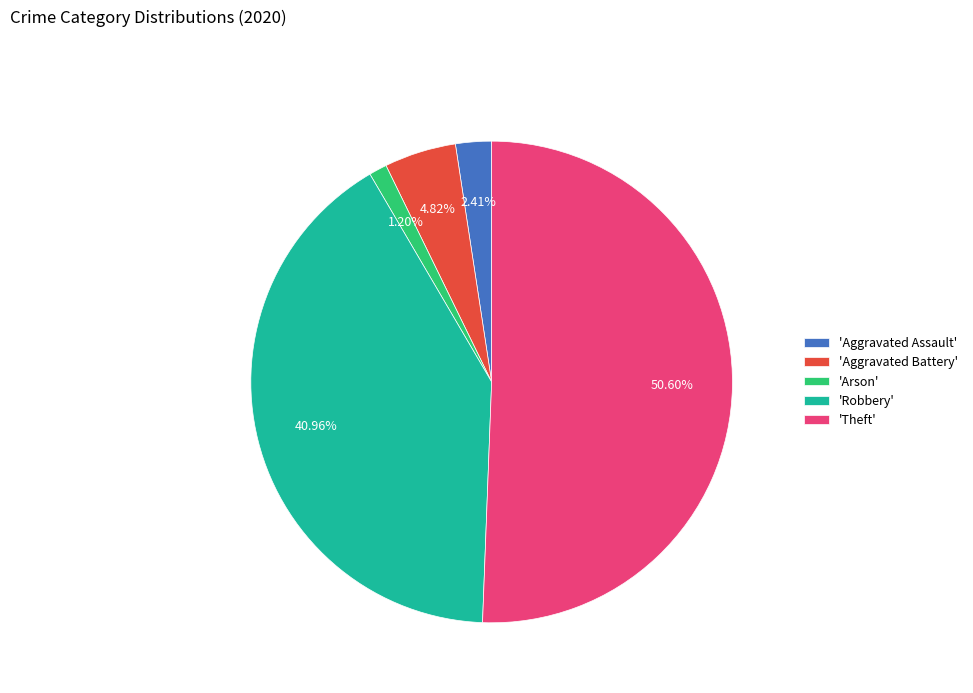

What is the largest slice in the pie chart?

'Theft'